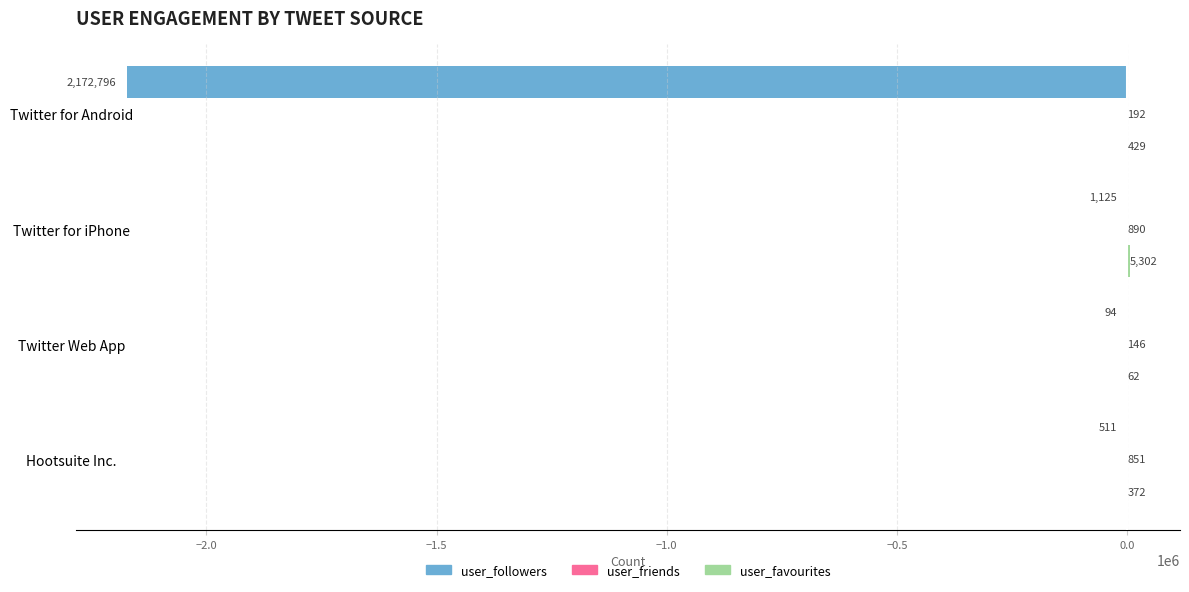

How many data points does each series have?

4